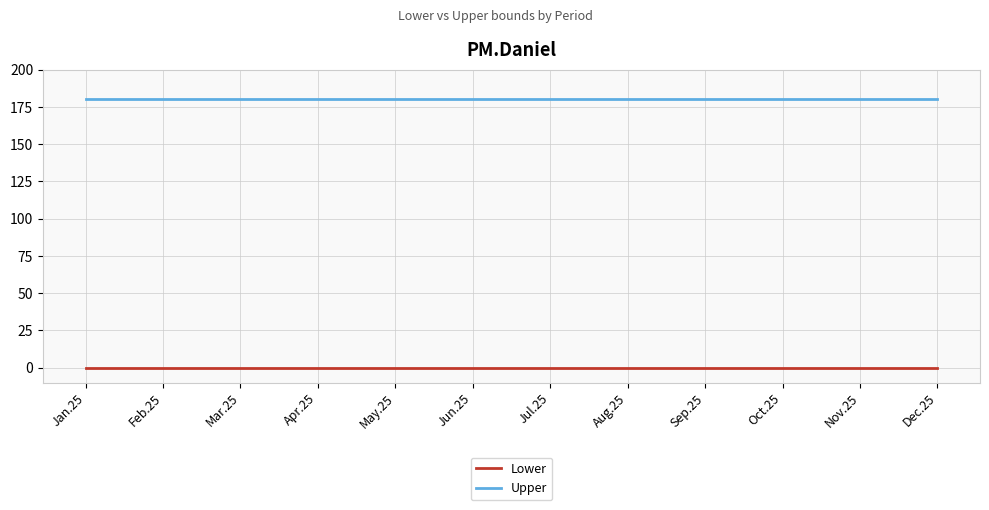

What is the difference between the highest and lowest values at Jul.25?

180